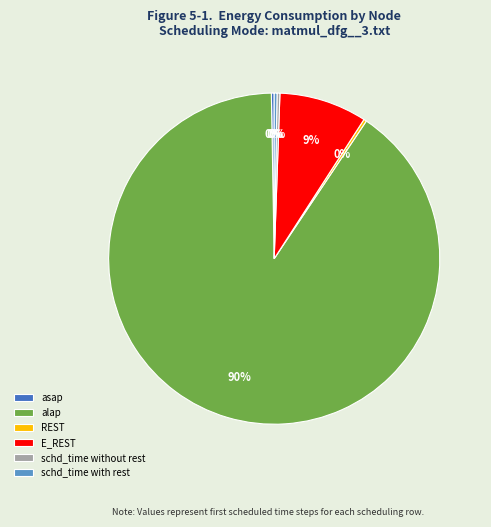

Does any single category account for the majority?

Yes